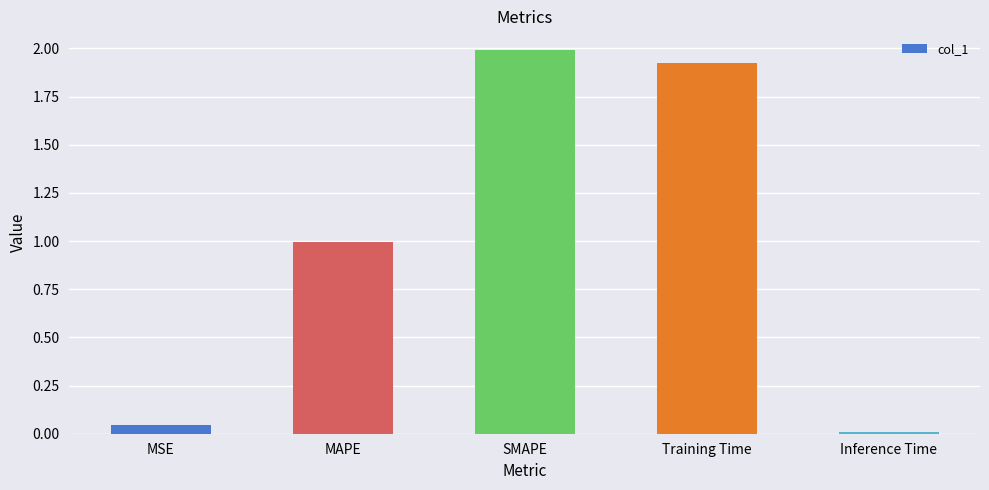

The chart shows a value of 0.5 at Training Time. True or false?

False